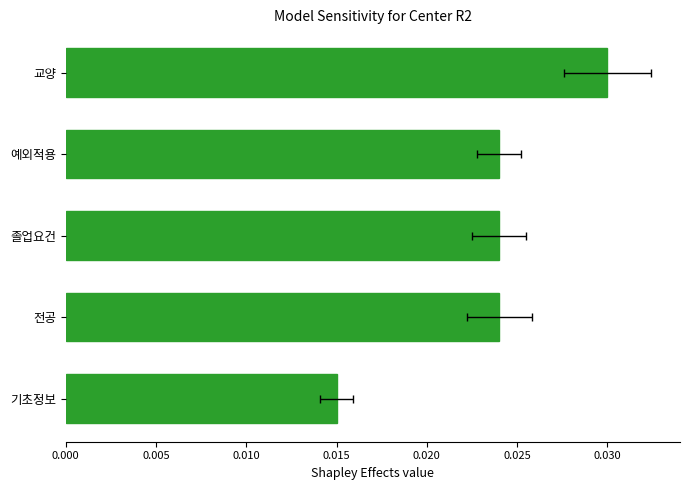

Are the bars grouped side by side (vs. stacked)?

No